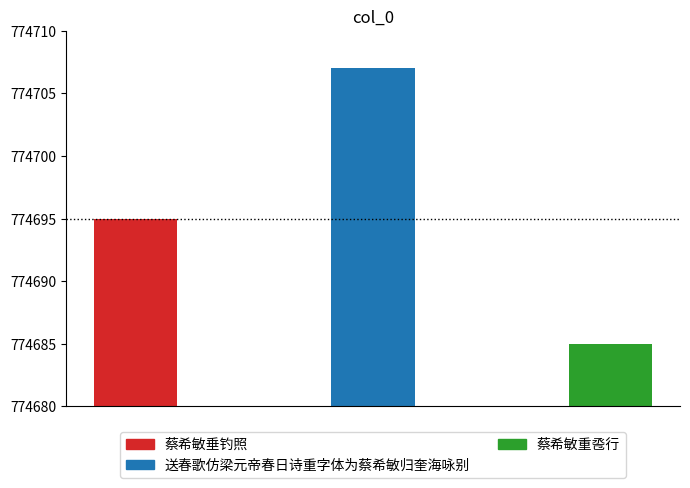

Reading right to left, what are all the values shown in this chart?

774685	774707	774695